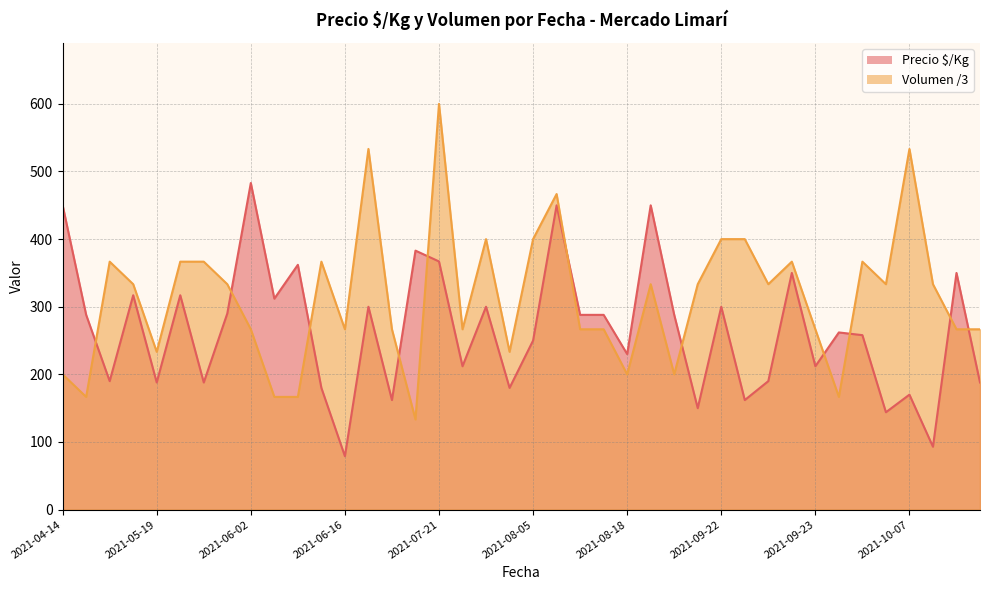

True or false: Precio $/Kg and Volumen intersect in this chart.

True